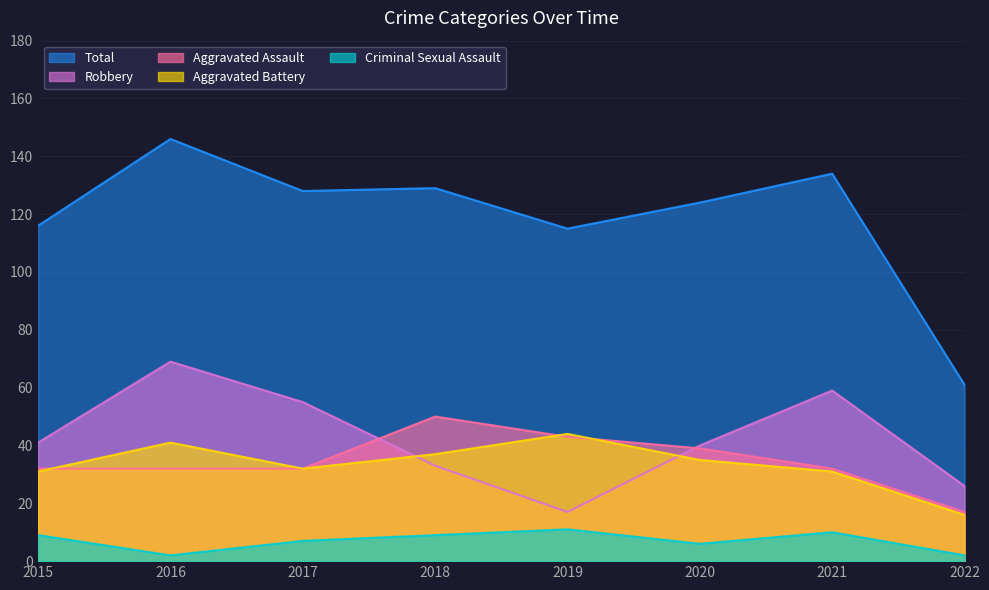

List the series in order of their peak value, lowest first.

Criminal Sexual Assault, Aggravated Battery, Aggravated Assault, Robbery, Total